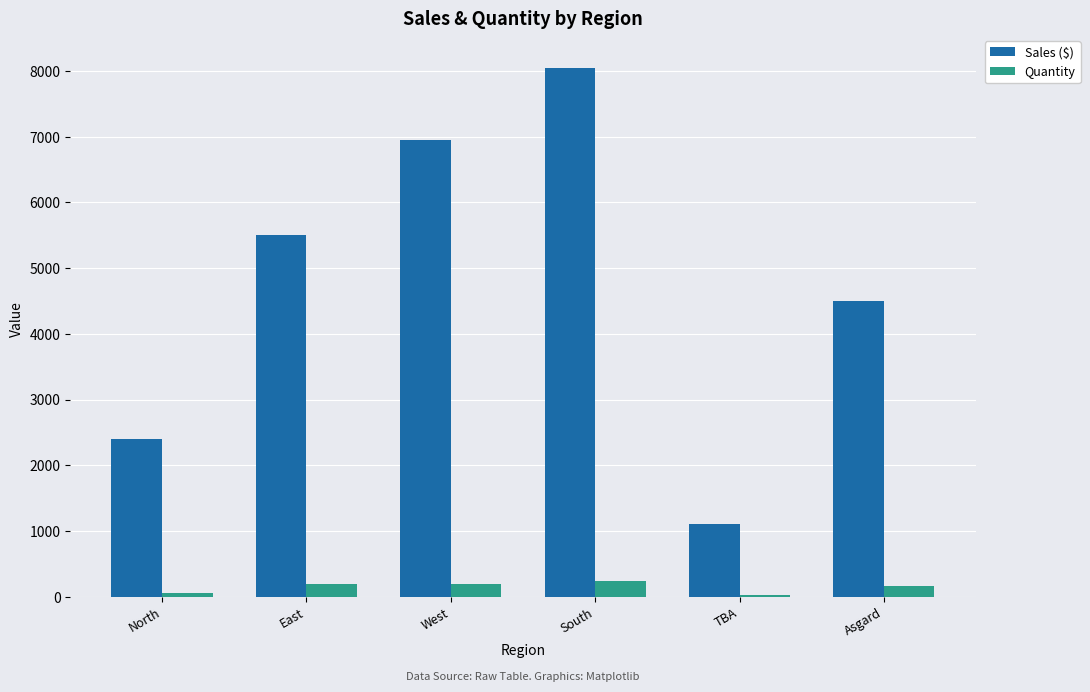

Count the Quantity values in the range 60 to 190.

4